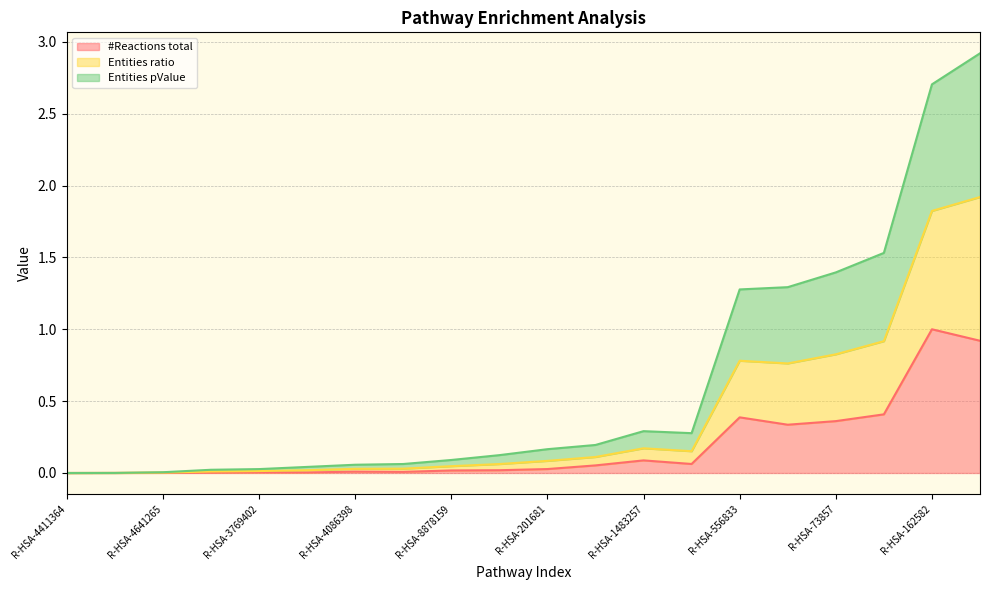

At R-HSA-74160, list the series in order from smallest to largest.

#Reactions total, Entities pValue, Entities ratio